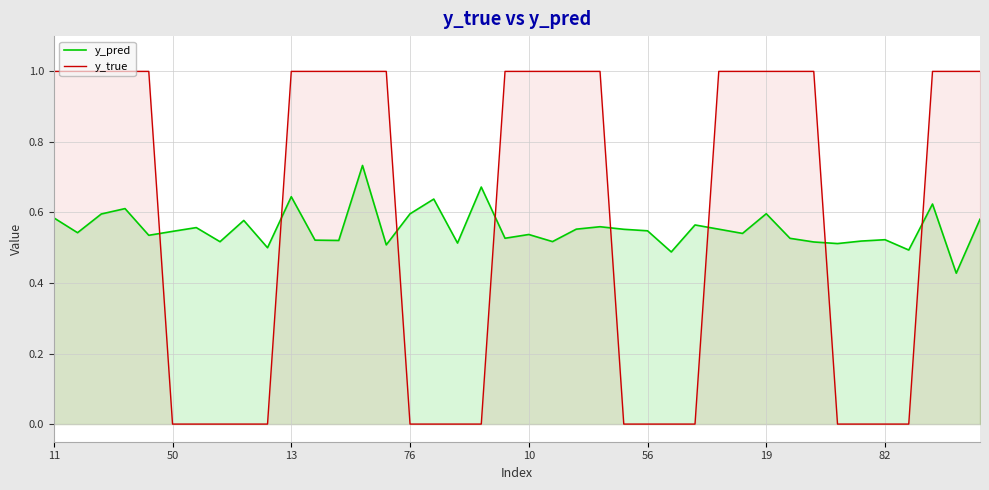

Is the value of y_true at 14 greater than the value of y_pred at 39?

Yes